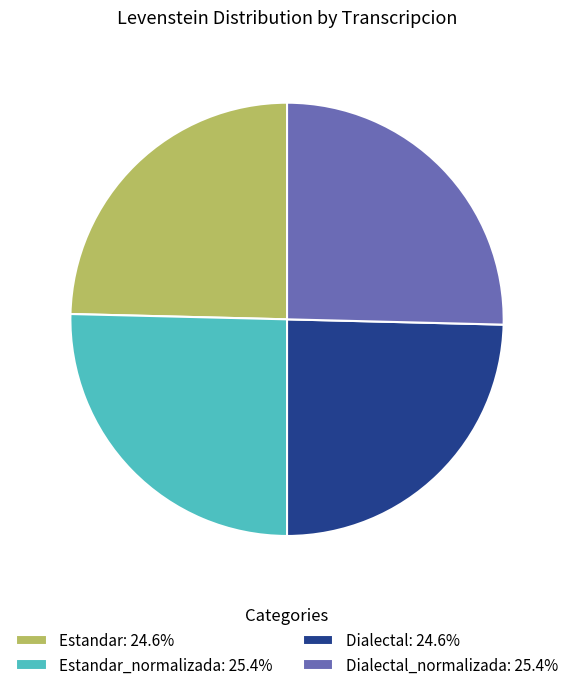

What is the ratio of the value at Dialectal_normalizada: 25.4% to the value at Estandar: 24.6%?

1.0